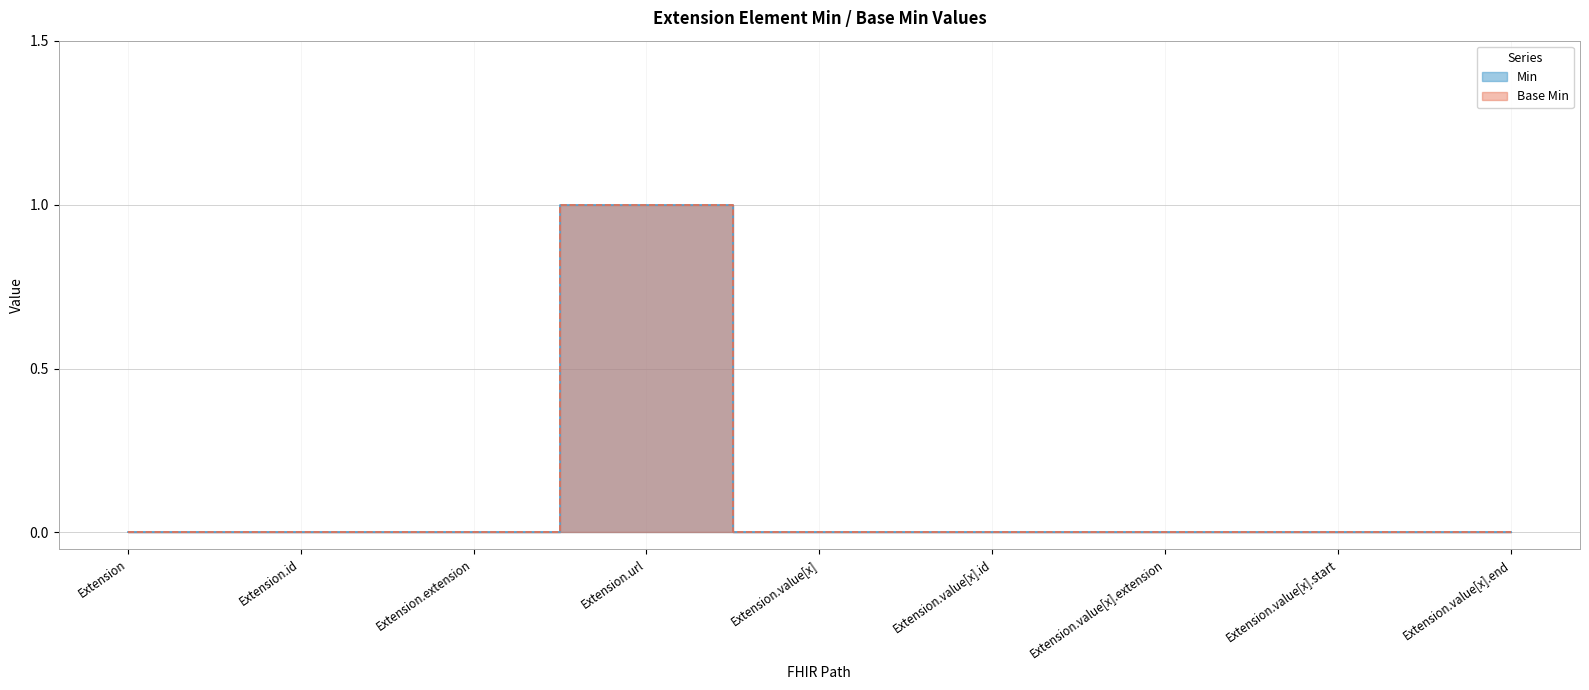

How many values in the Base Min series exceed 0?

1